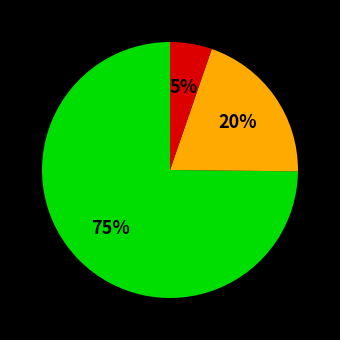

To the nearest percent, what is the difference between the largest and smallest slice percentages?

70%